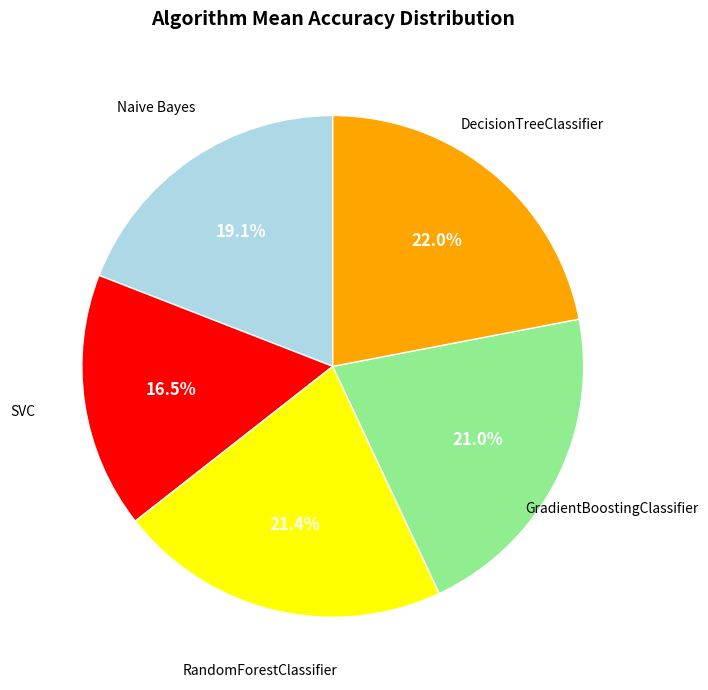

How many segments does this pie chart have?

5